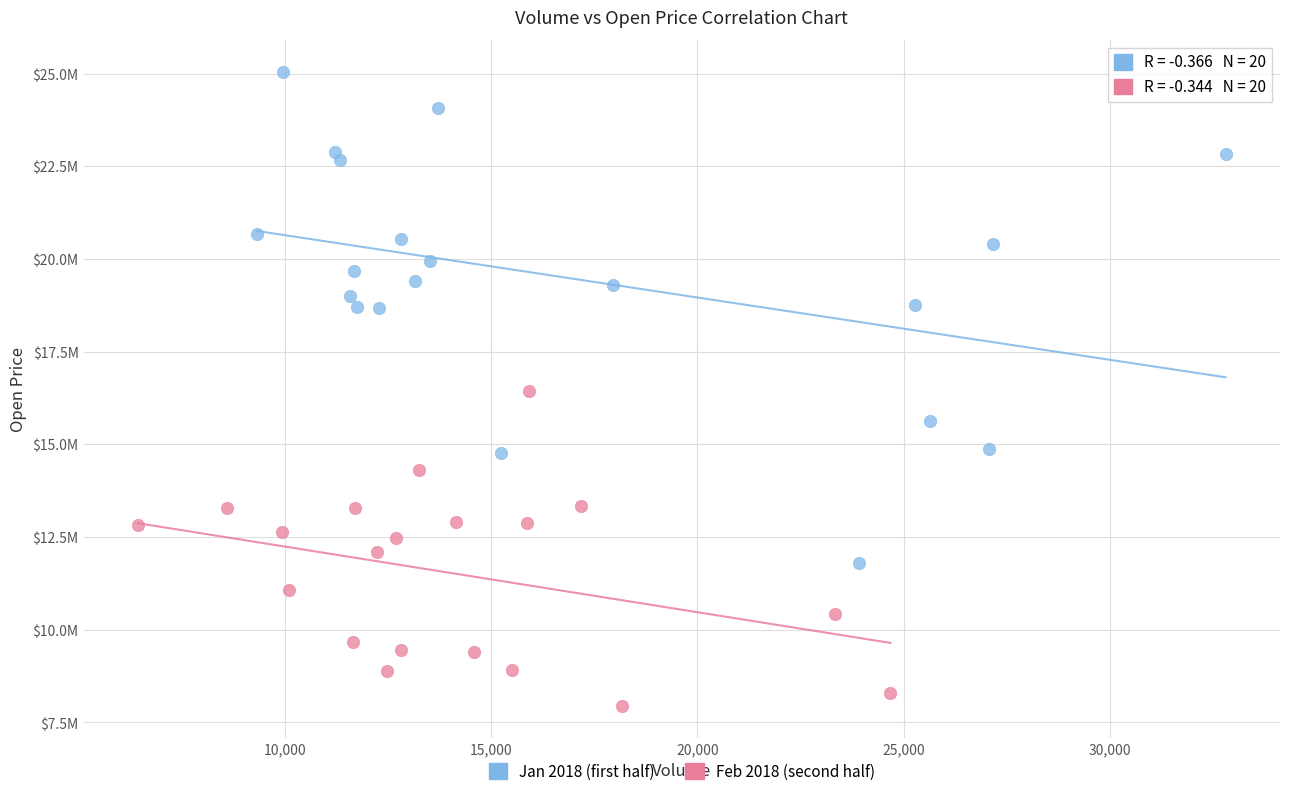

What are all the series names shown in the legend?

Jan 2018 (first half), Feb 2018 (second half)